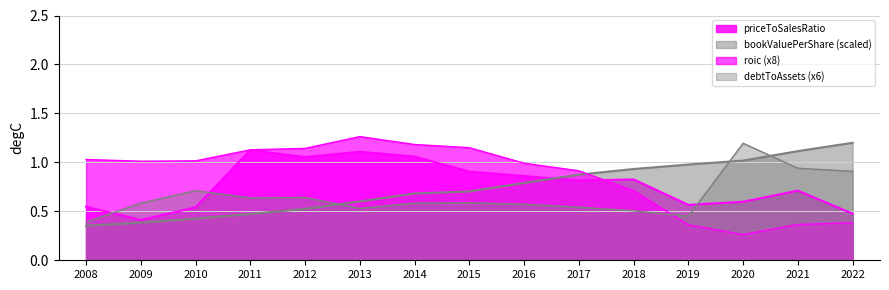

Which series has the widest spread of values?

roic